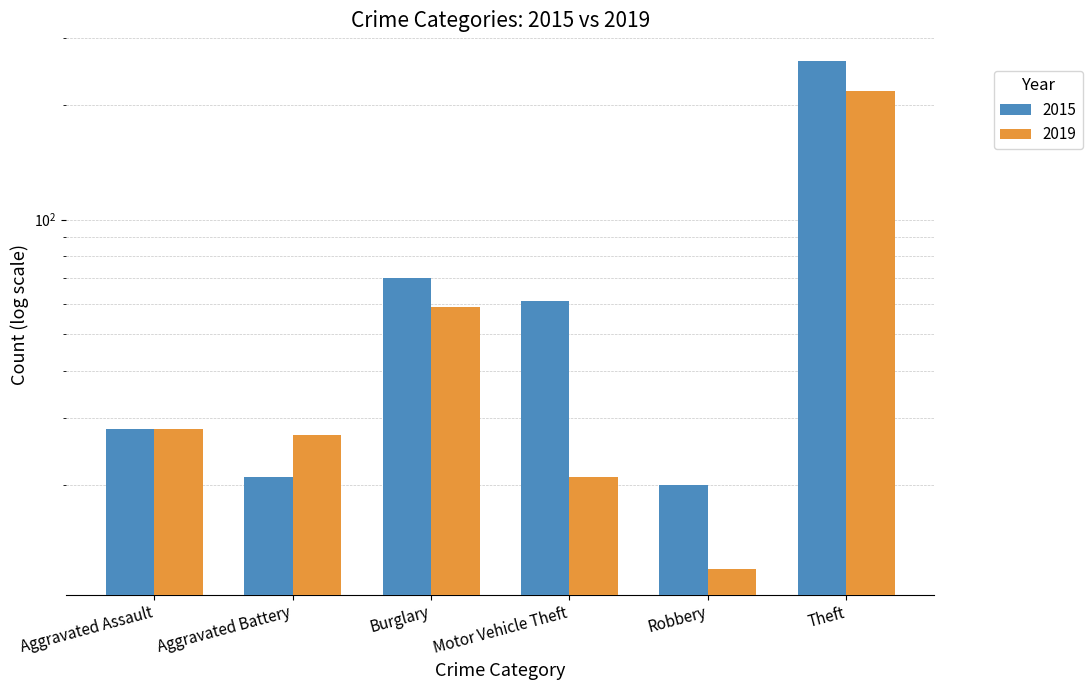

What is the difference between the 2015 values at Motor Vehicle Theft and Burglary?

9